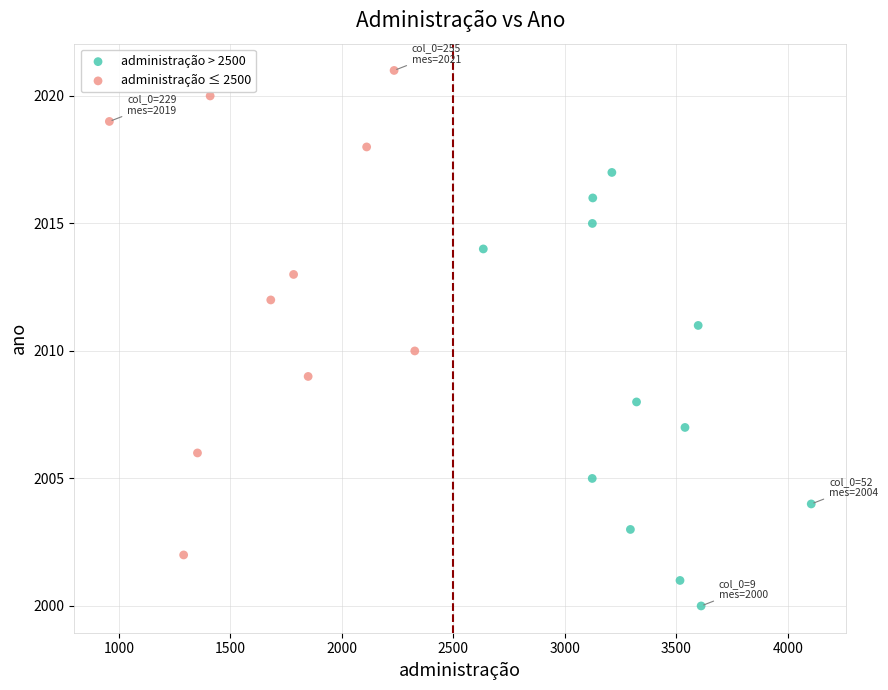

Which series has the widest spread of Y values?

administração ≤ 2500